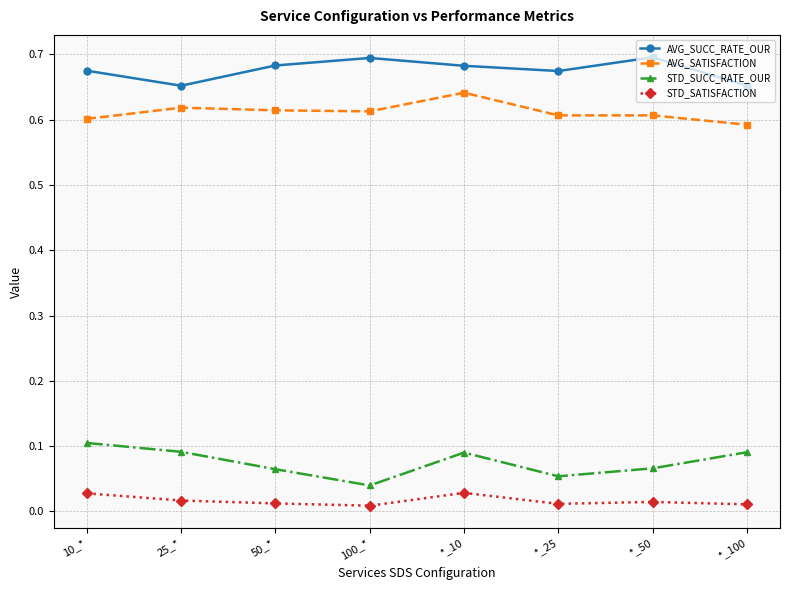

At which category is the sum across all series the highest?

*_10